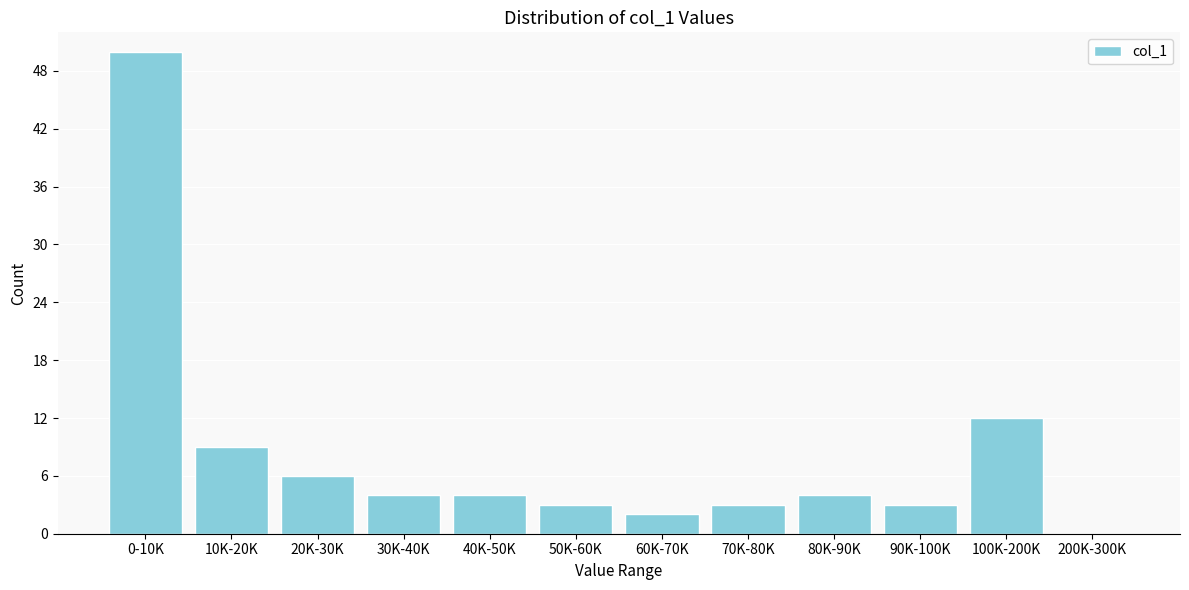

Reading left to right, transcribe all the data shown in this chart.

0-10K=50	10K-20K=9	20K-30K=6	30K-40K=4	40K-50K=4	50K-60K=3	60K-70K=2	70K-80K=3	80K-90K=4	90K-100K=3	100K-200K=12	200K-300K=0